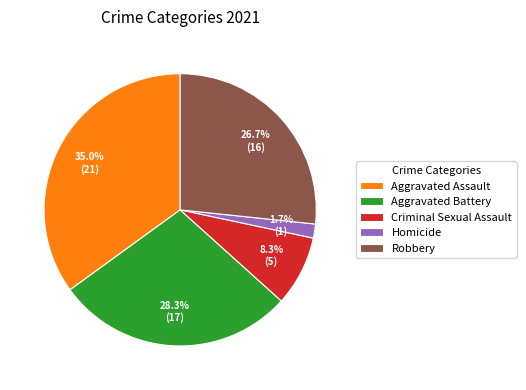

Does Robbery account for over 50% of the chart?

No